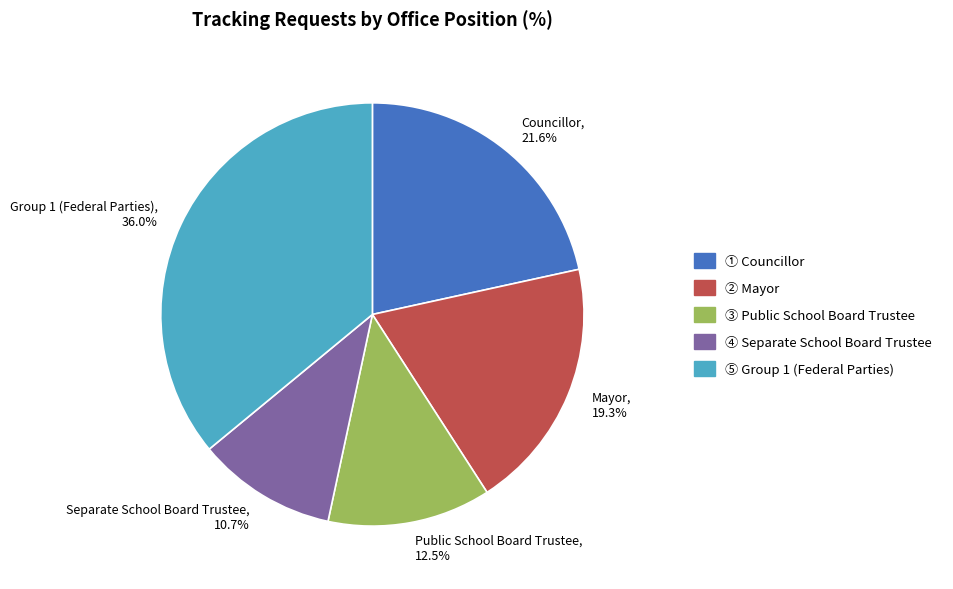

To the nearest percent, what is the combined percentage of Group 1 (Federal Parties) and Mayor?

55%